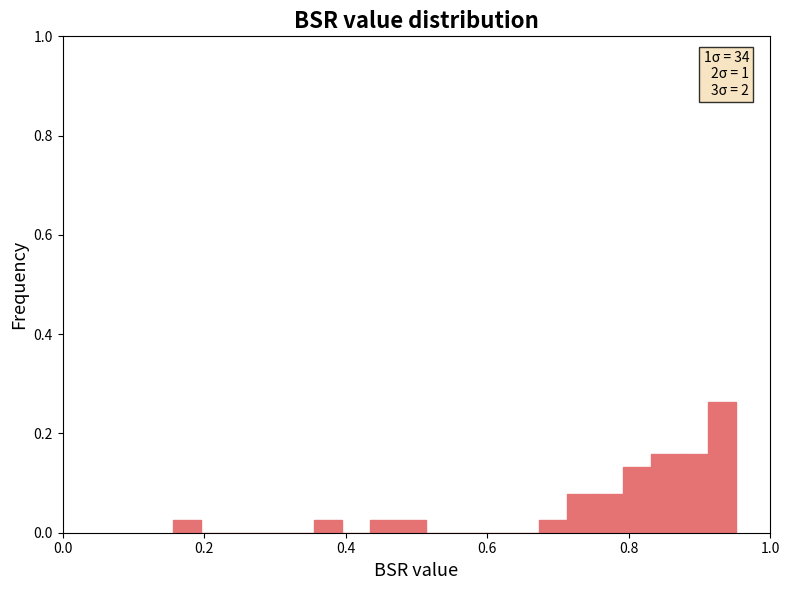

Read against the x-axis, roughly where is the centre of the tallest bar?

0.94